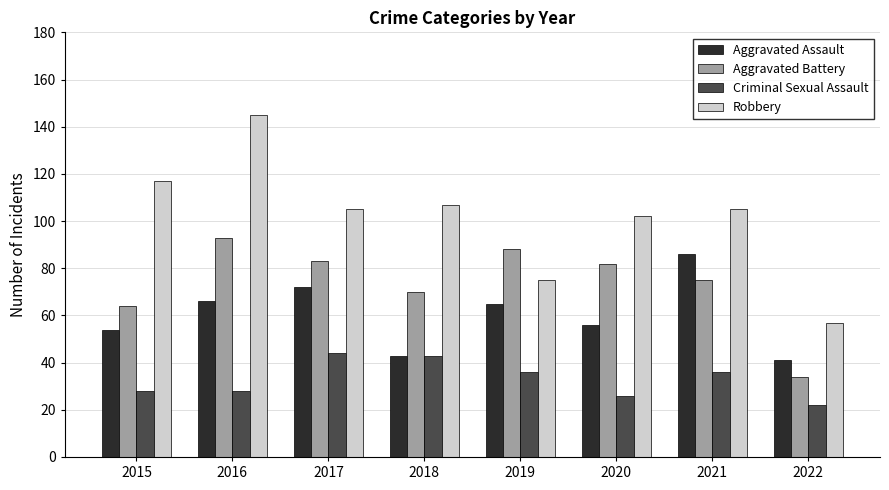

Reading right to left, what are all the values shown in this chart?

Aggravated Assault: 41	86	56	65	43	72	66	54
Aggravated Battery: 34	75	82	88	70	83	93	64
Criminal Sexual Assault: 22	36	26	36	43	44	28	28
Robbery: 57	105	102	75	107	105	145	117